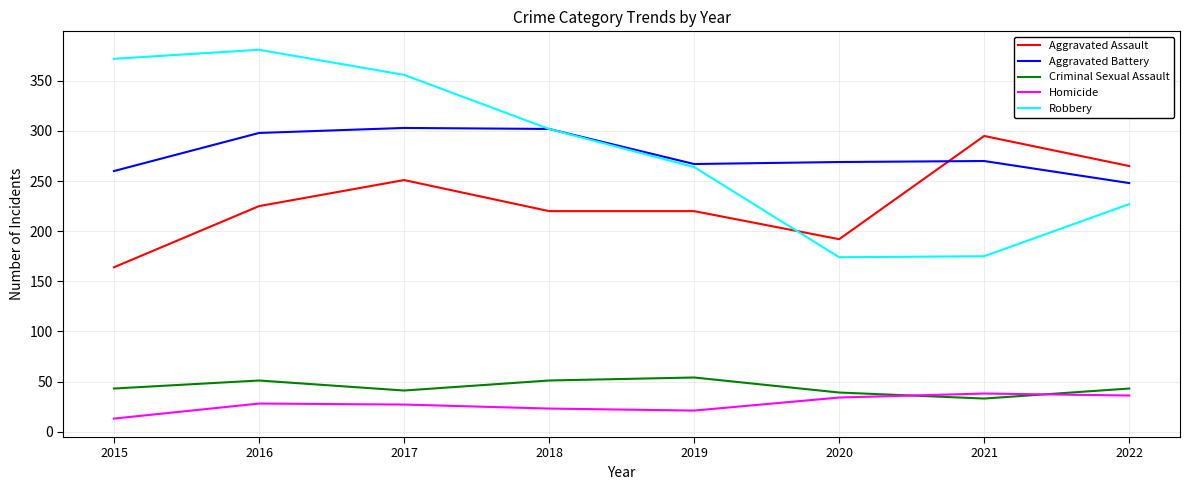

True or false: Aggravated Battery and Homicide intersect in this chart.

False